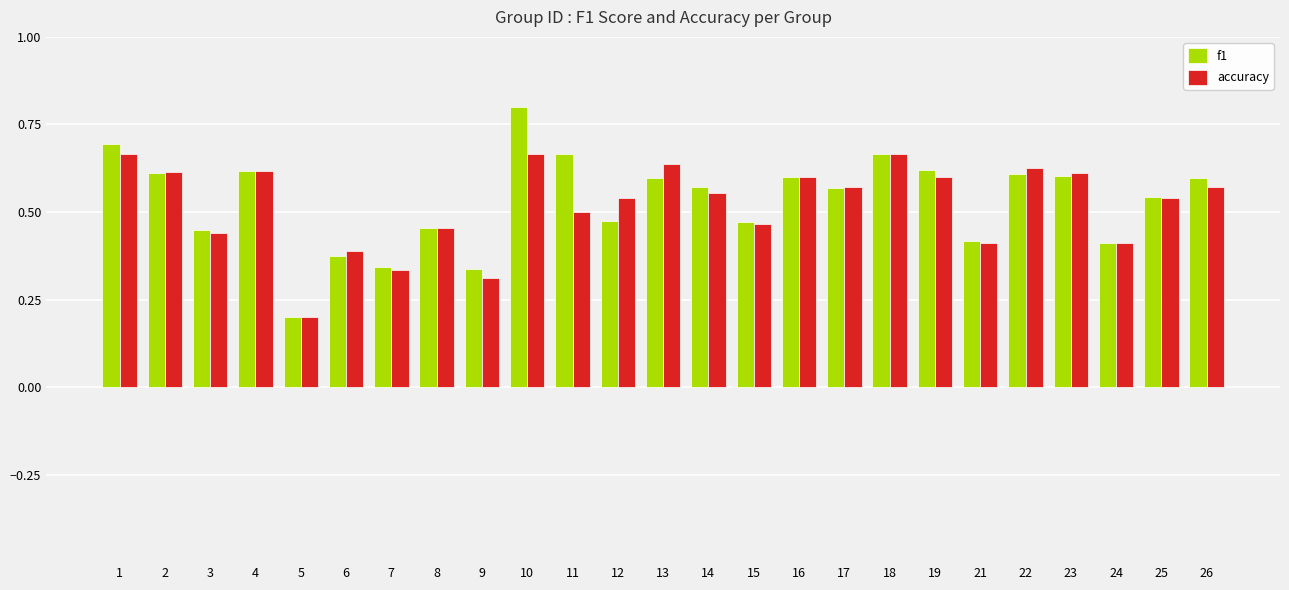

Does the chart contain stacked bars?

No